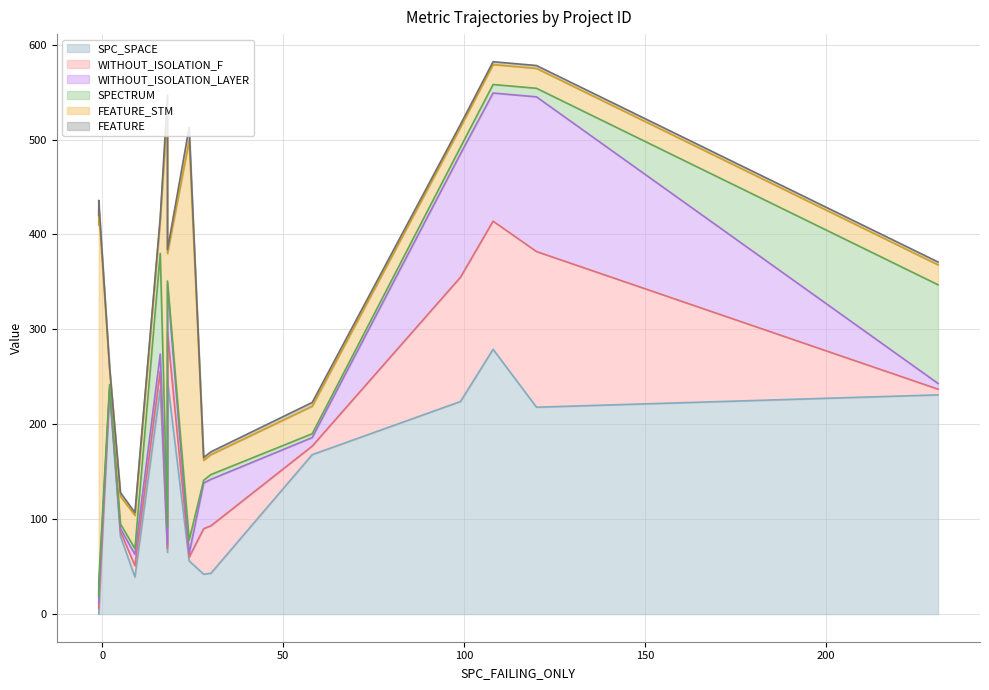

Which series has the largest total across all categories?

SPC_SPACE